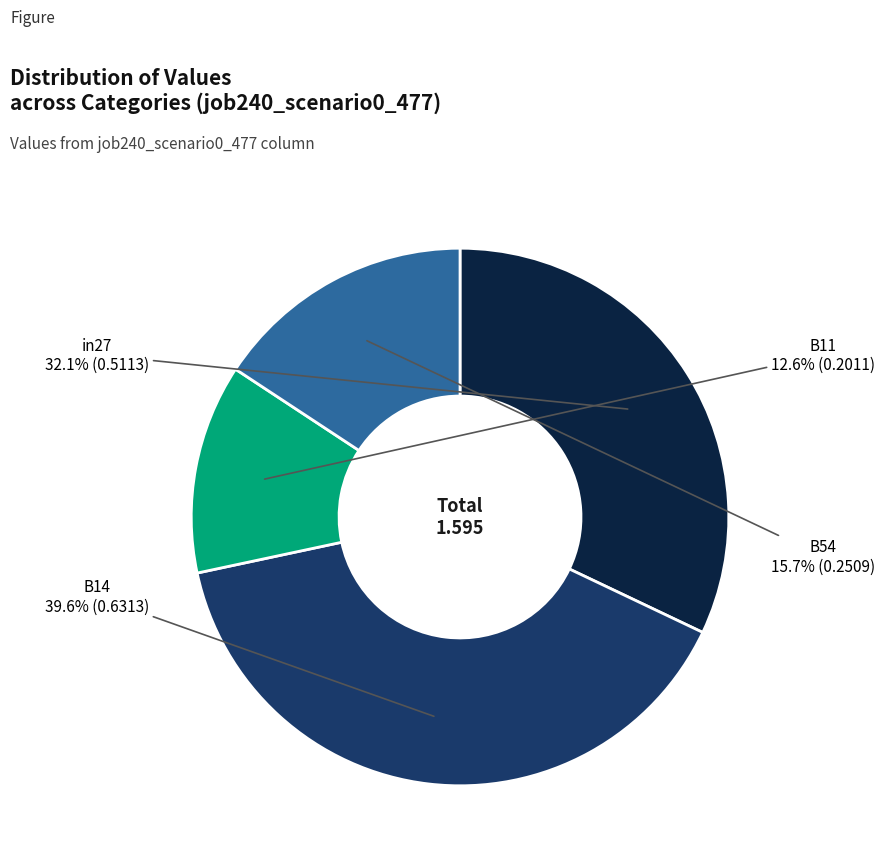

Is it true that B11 is 13% of the pie?

True